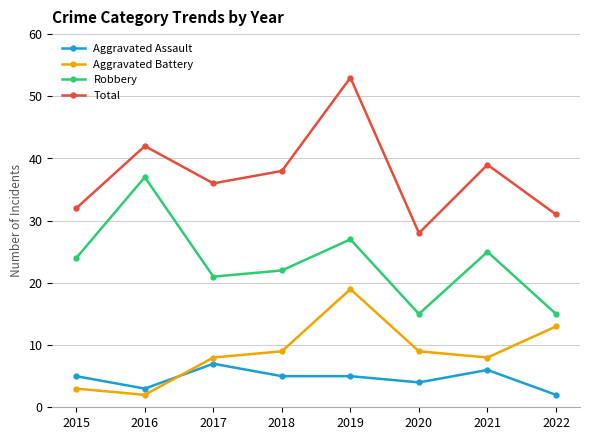

At which category is the sum across all series the highest?

2019